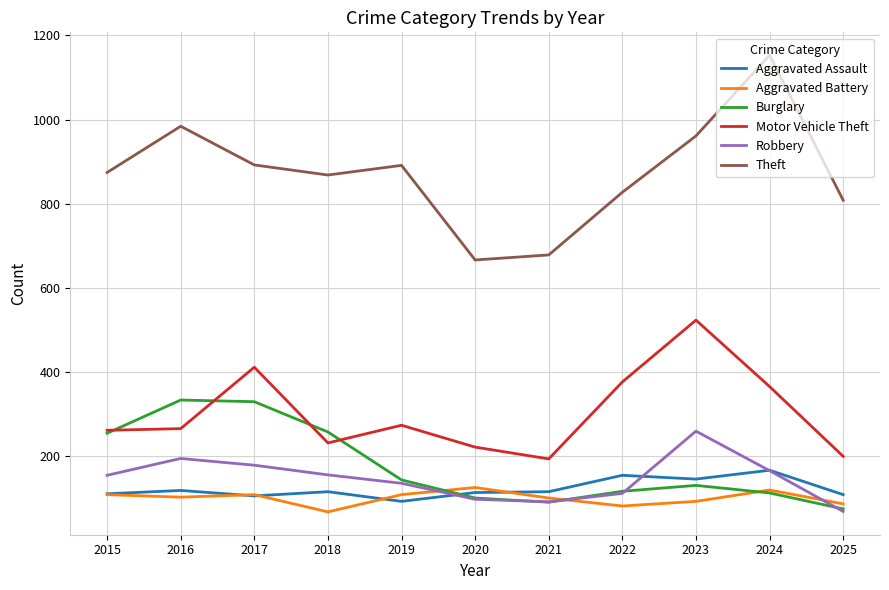

Which series has the widest spread of values?

Theft